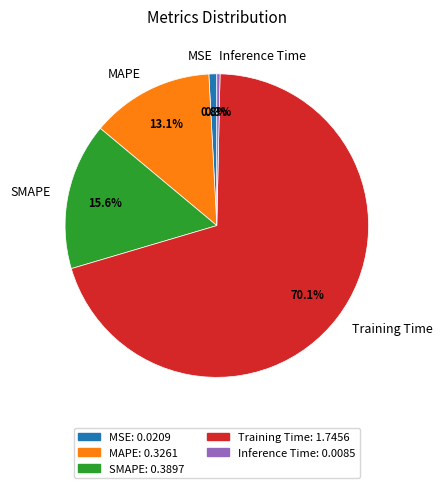

Which slice is the largest?

Training Time